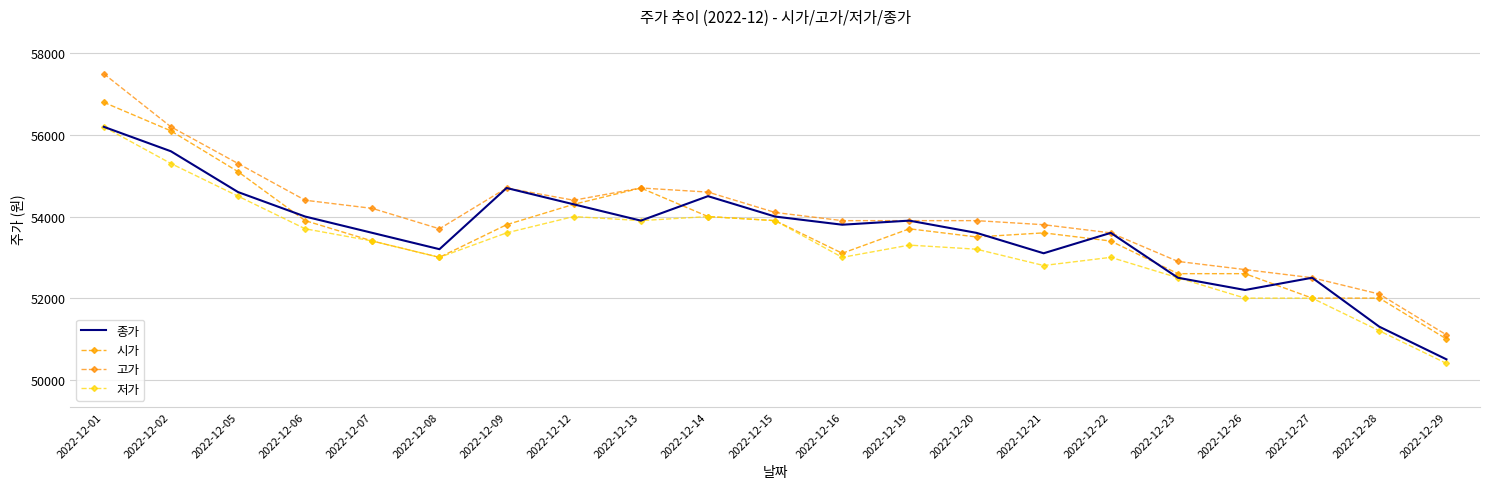

What is the value of the 시가 point at the 18th from the left?

52600